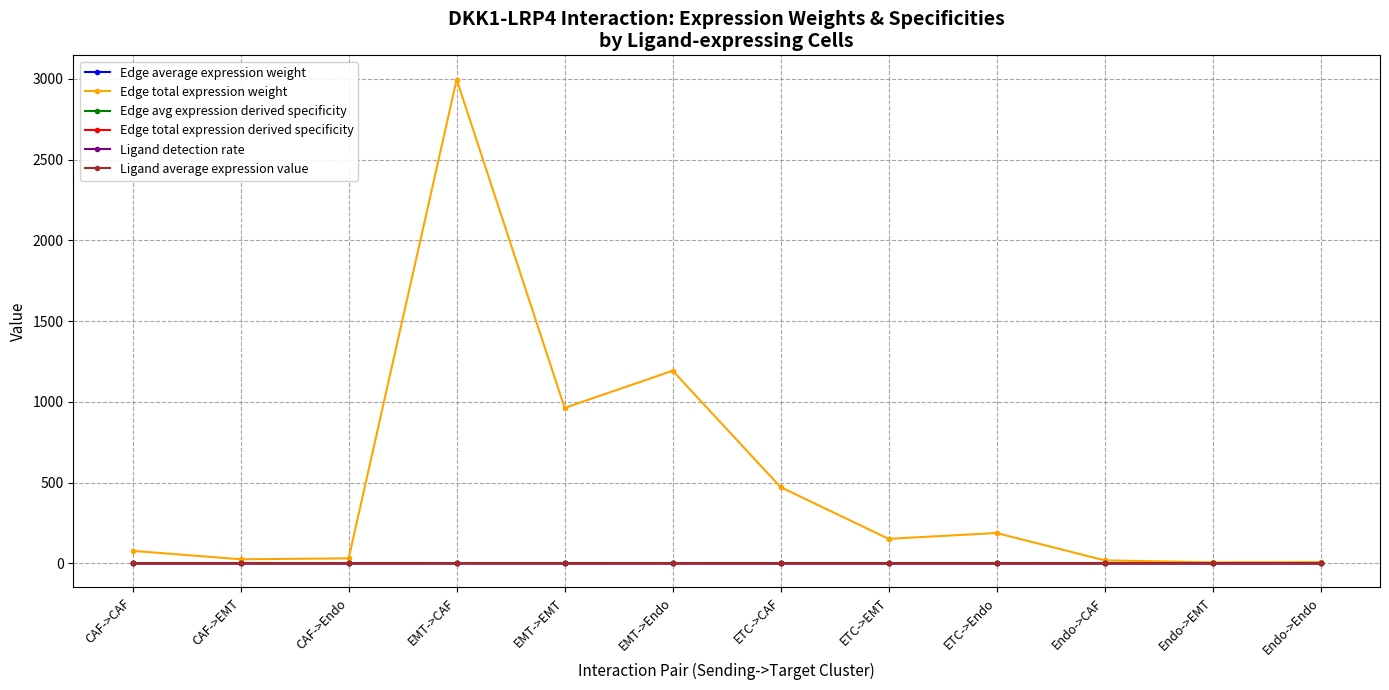

Which series has the largest total across all categories?

Edge total expression weight